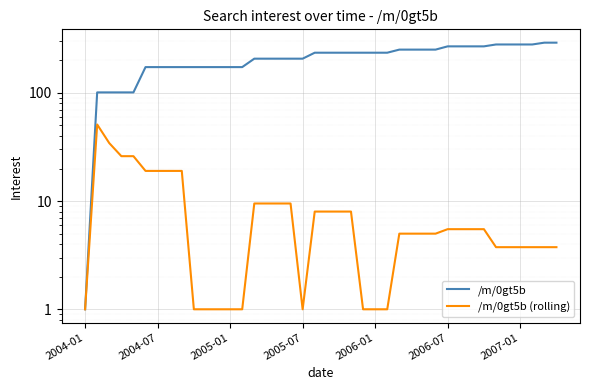

Rank the series by their maximum value, from lowest to highest.

/m/0gt5b (rolling), /m/0gt5b